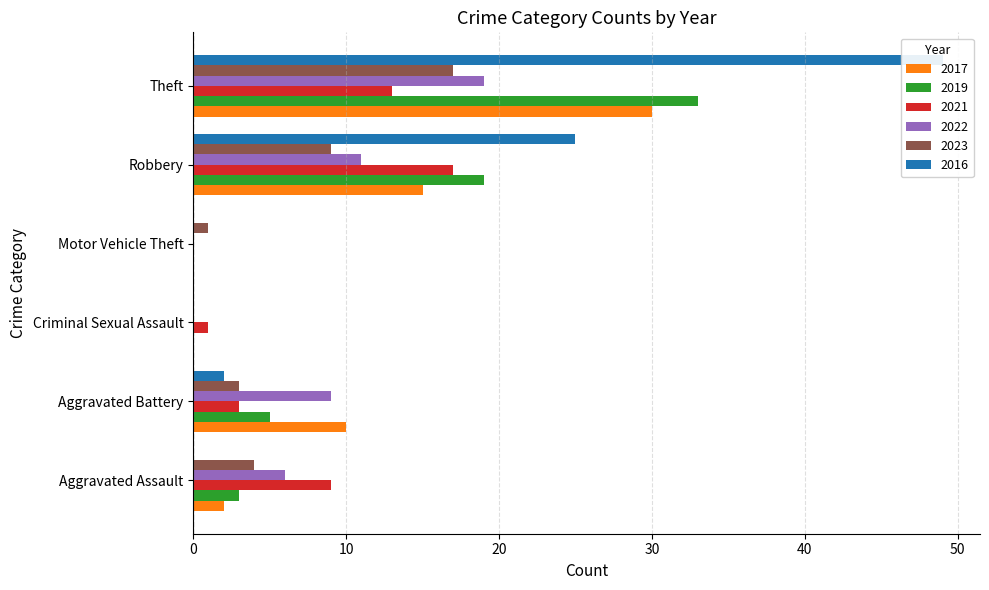

Reading right to left, list all the values displayed in this chart.

2017: Theft=30	Robbery=15	Motor Vehicle Theft=0	Criminal Sexual Assault=0	Aggravated Battery=10	Aggravated Assault=2
2019: Theft=33	Robbery=19	Motor Vehicle Theft=0	Criminal Sexual Assault=0	Aggravated Battery=5	Aggravated Assault=3
2021: Theft=13	Robbery=17	Motor Vehicle Theft=0	Criminal Sexual Assault=1	Aggravated Battery=3	Aggravated Assault=9
2022: Theft=19	Robbery=11	Motor Vehicle Theft=0	Criminal Sexual Assault=0	Aggravated Battery=9	Aggravated Assault=6
2023: Theft=17	Robbery=9	Motor Vehicle Theft=1	Criminal Sexual Assault=0	Aggravated Battery=3	Aggravated Assault=4
2016: Theft=49	Robbery=25	Motor Vehicle Theft=0	Criminal Sexual Assault=0	Aggravated Battery=2	Aggravated Assault=0